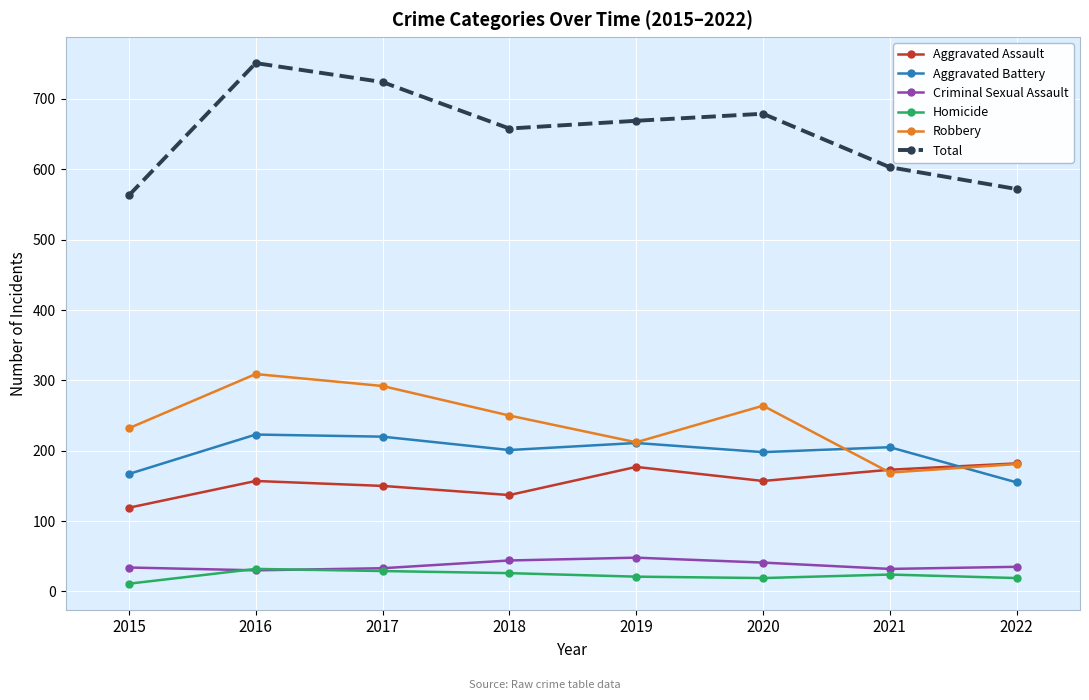

Which category has the highest value across all series?

2016